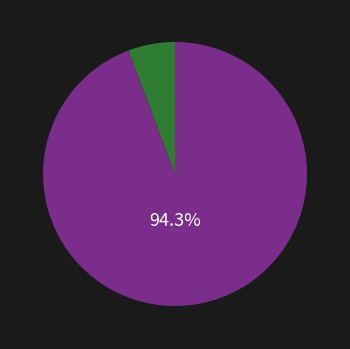

To the nearest percent, what is the average slice percentage?

50%